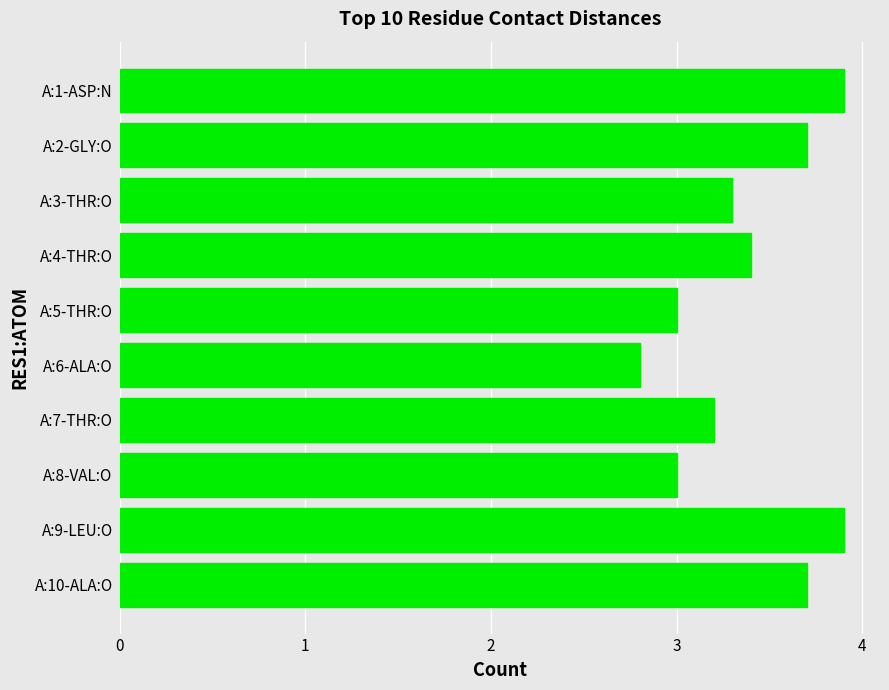

What is the value of the 6th bar from the top?

2.8